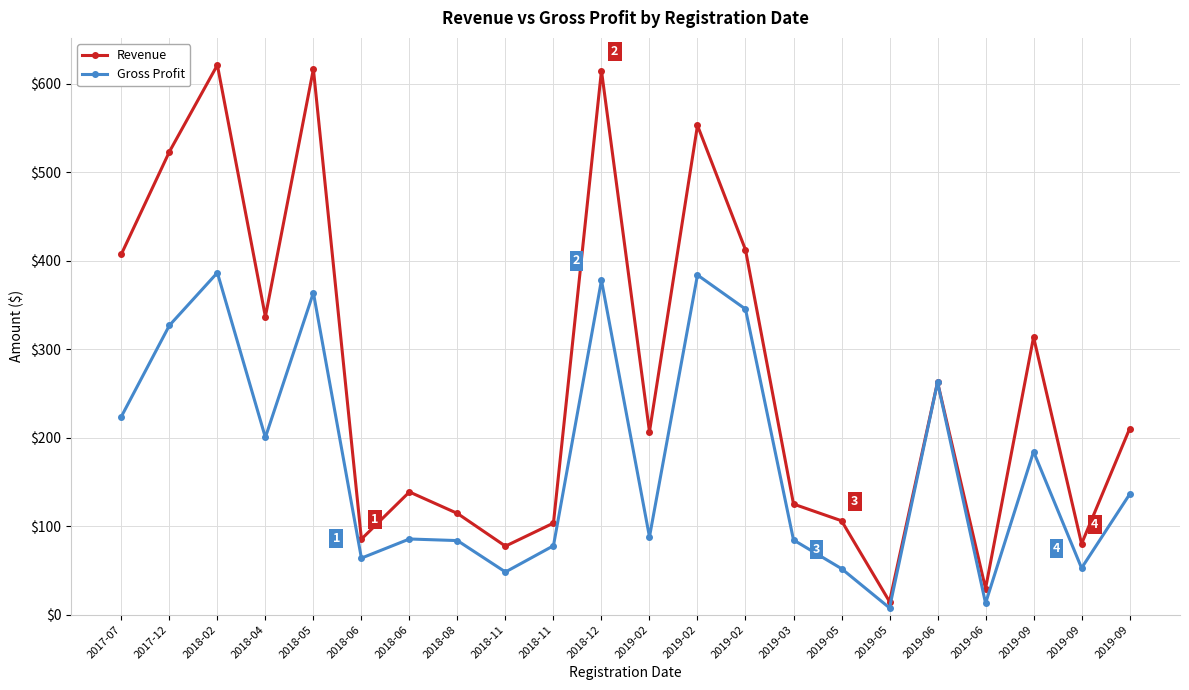

List the series in order of their overall mean, highest first.

Revenue, Gross Profit